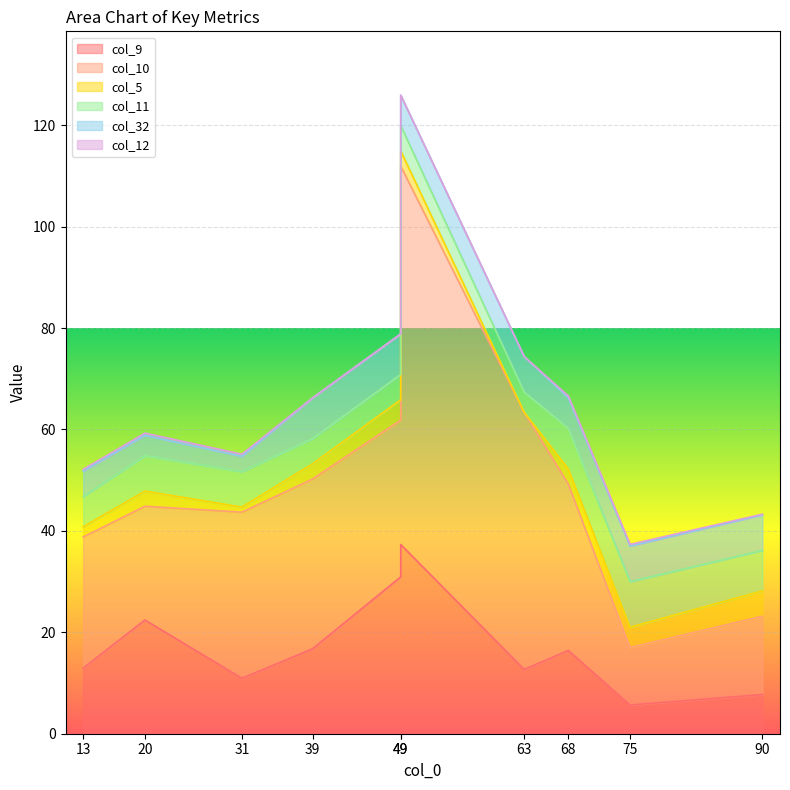

Which category has the lowest value in the col_12 series?

39